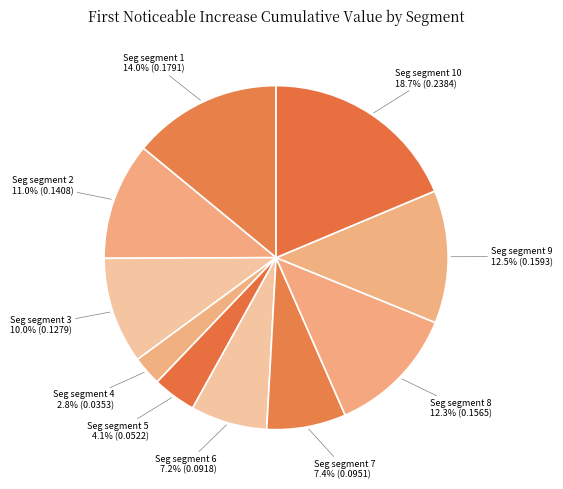

How many segments does this pie chart have?

10